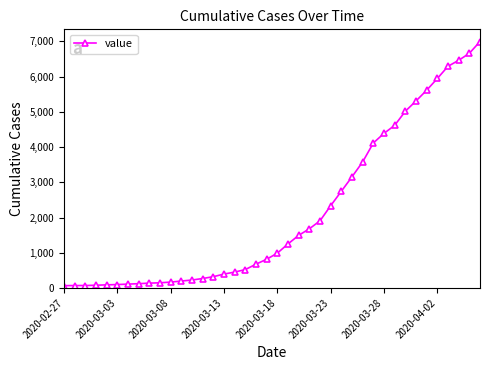

What is the maximum value shown in the chart?

6996